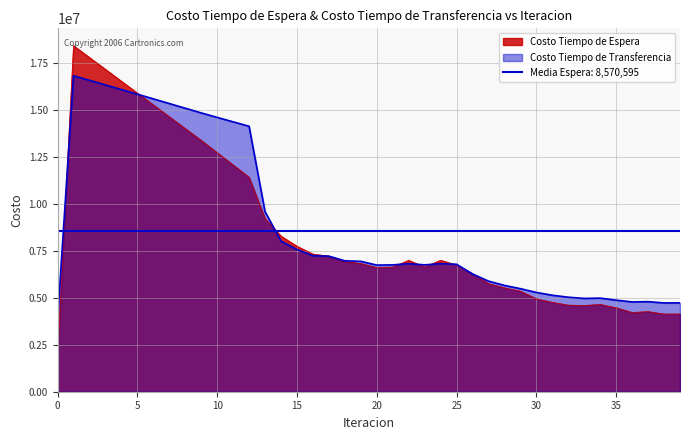

What is the difference between the second highest and minimum values in the Costo Tiempo de Transferencia series?

12770554.7